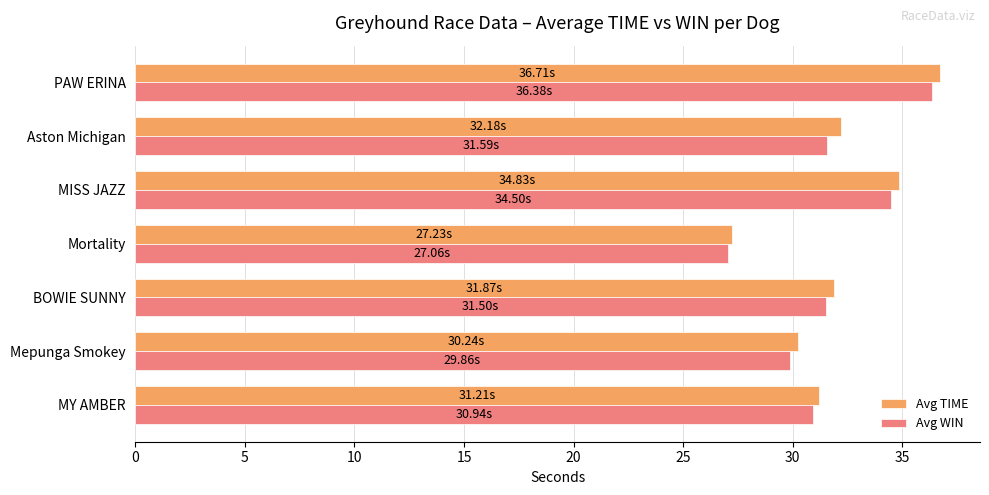

Which series has the widest spread of values?

Avg TIME